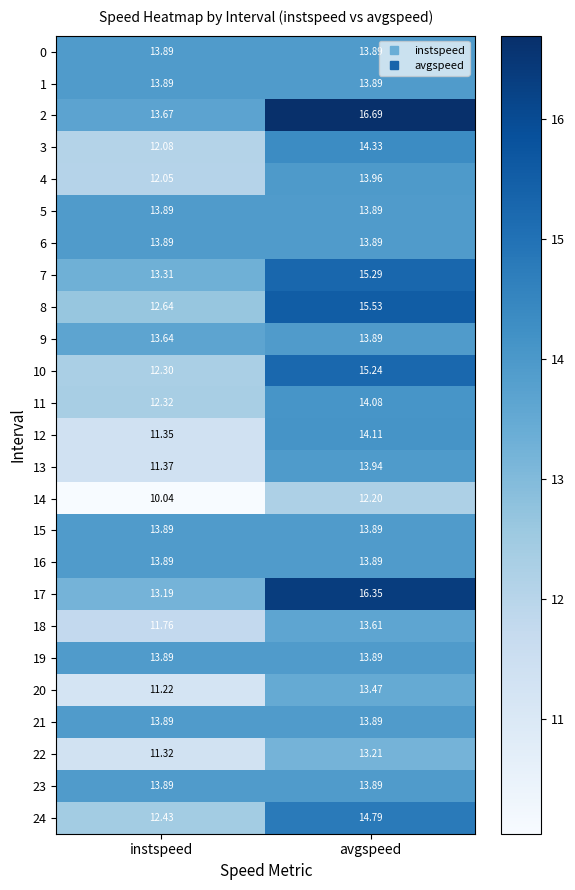

At how many categories does at least one series exceed 14?

1